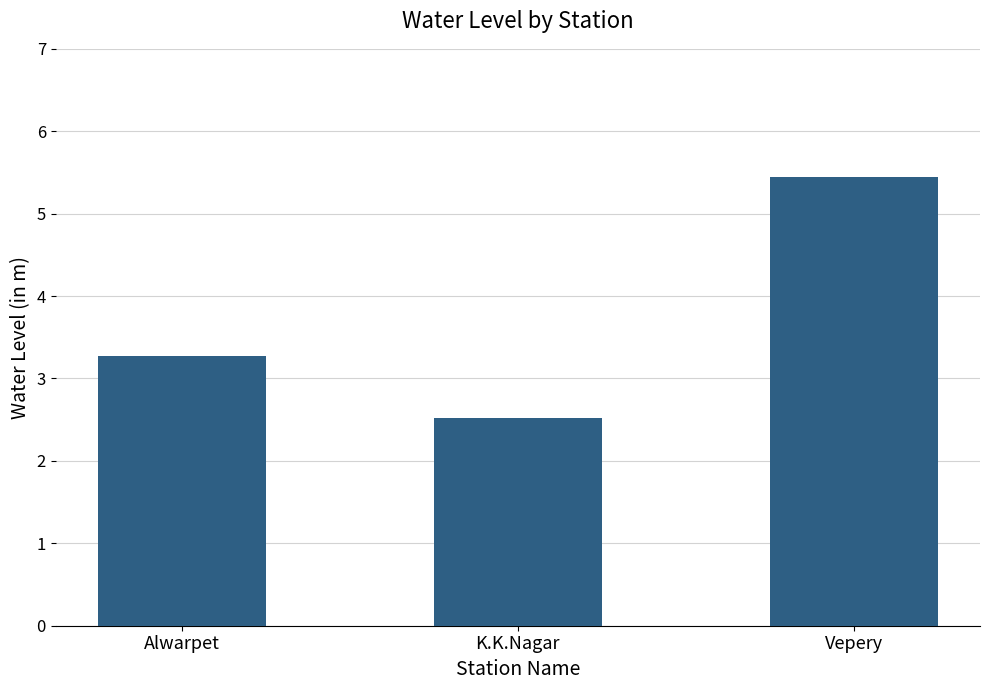

Reading right to left, extract all data points from this chart.

Vepery=5.4	K.K.Nagar=2.5	Alwarpet=3.3